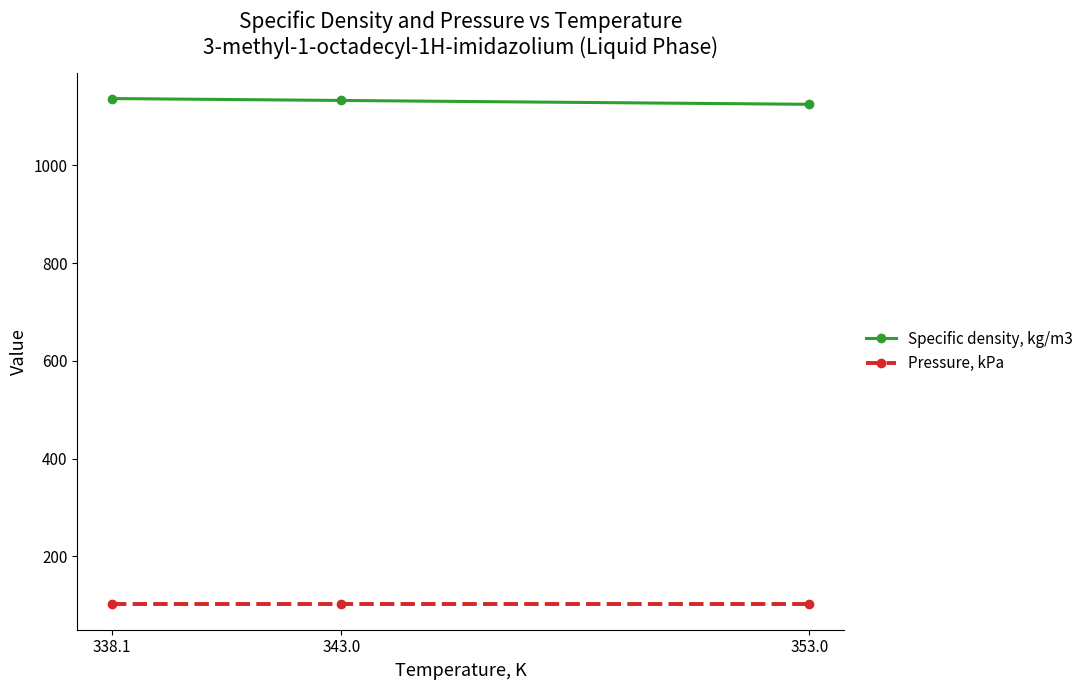

What is the lowest value of the Pressure, kPa series?

101.3